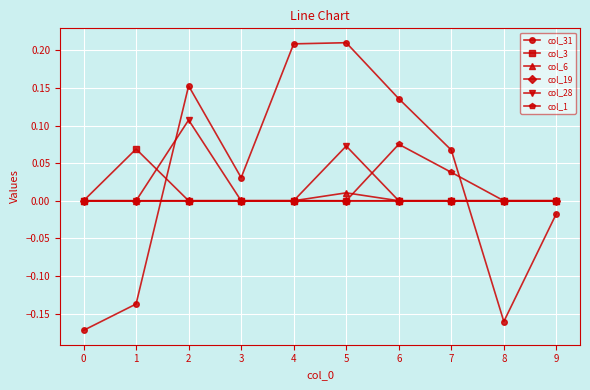

True or false: col_28 and col_1 cross at least once.

True